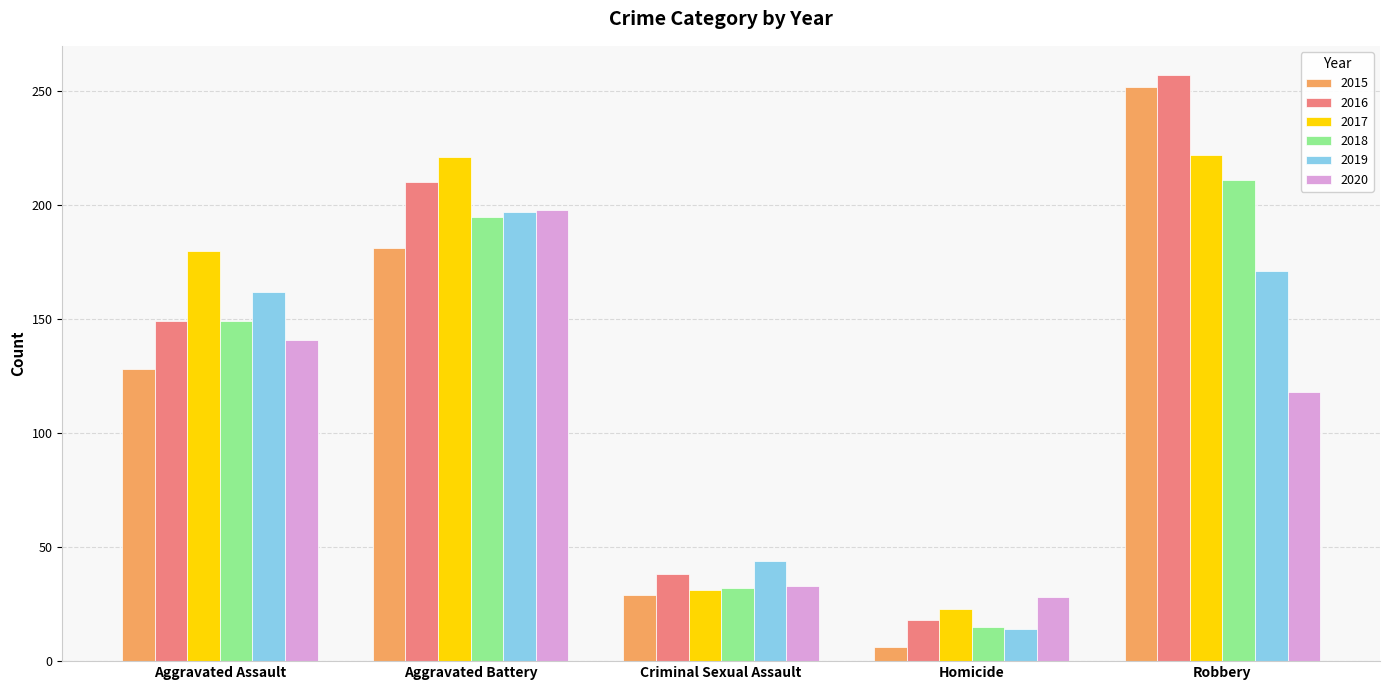

Is it true that 2016 equals 210 at Aggravated Battery?

True